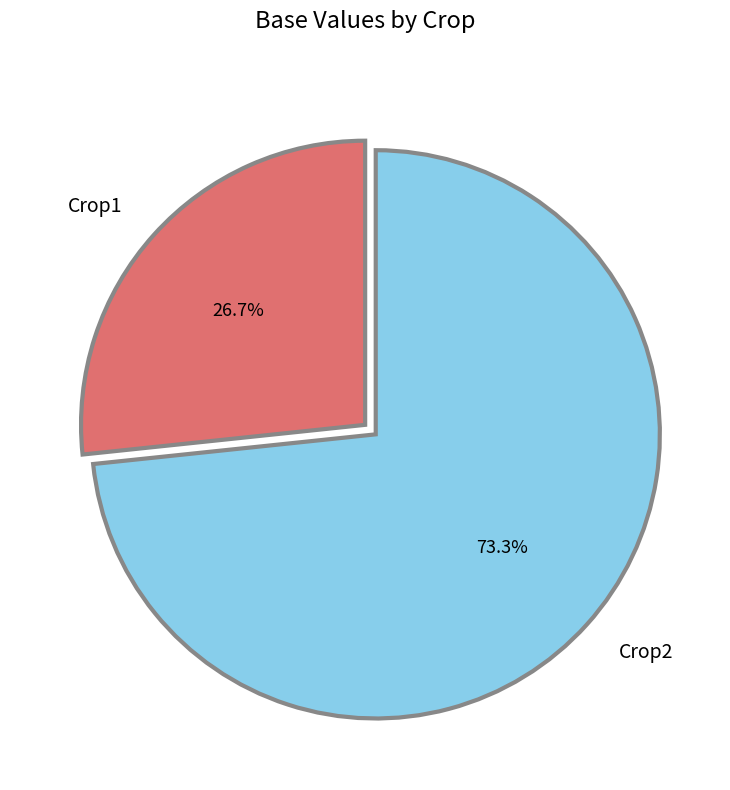

Which slice is the largest?

Crop2